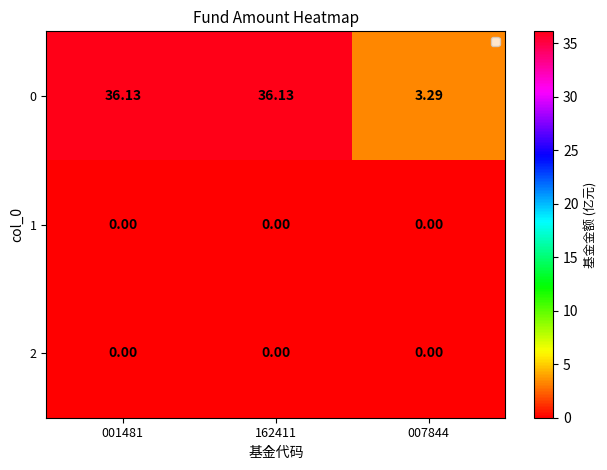

Which series has the largest range (max minus min)?

0